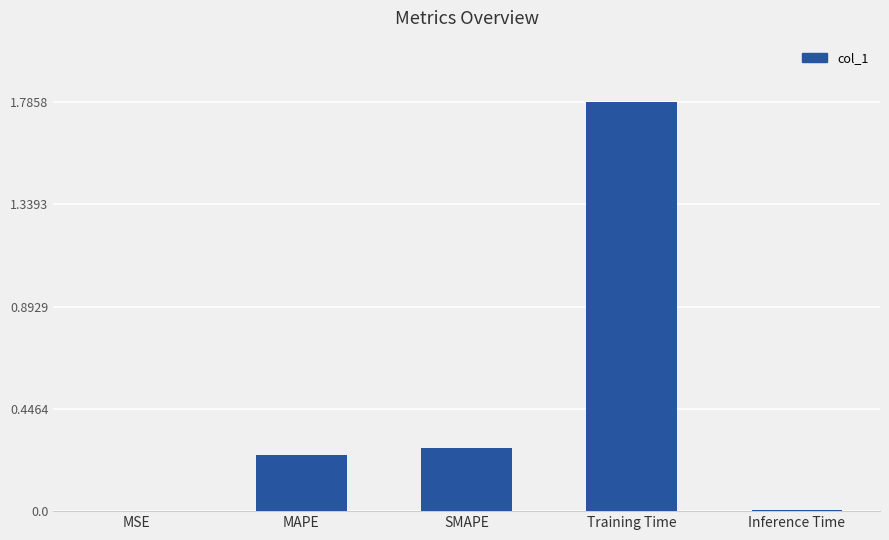

What is the change in value from MAPE to Training Time?

+1.5